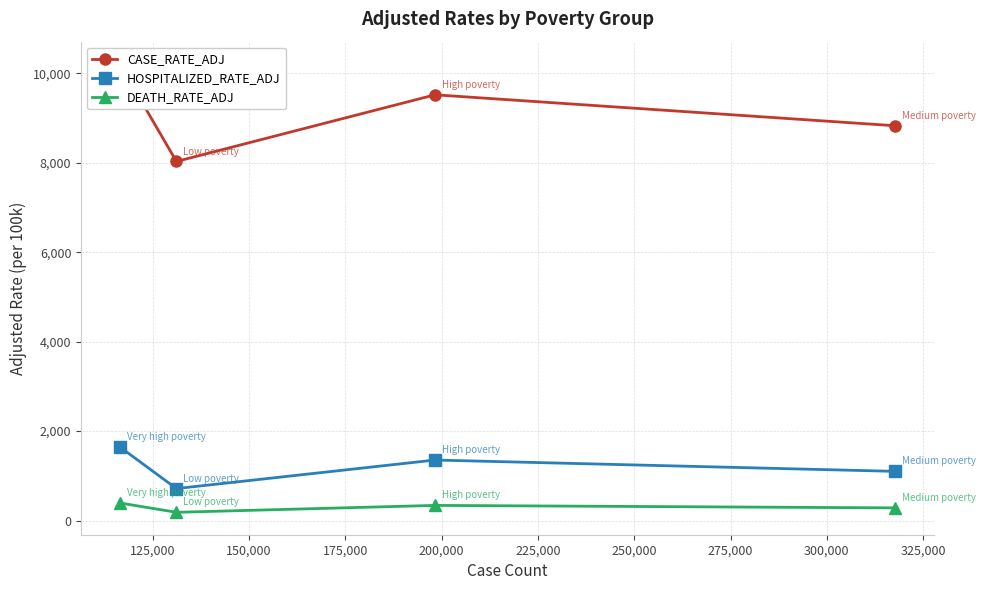

True or false: DEATH_RATE_ADJ and HOSPITALIZED_RATE_ADJ intersect in this chart.

False